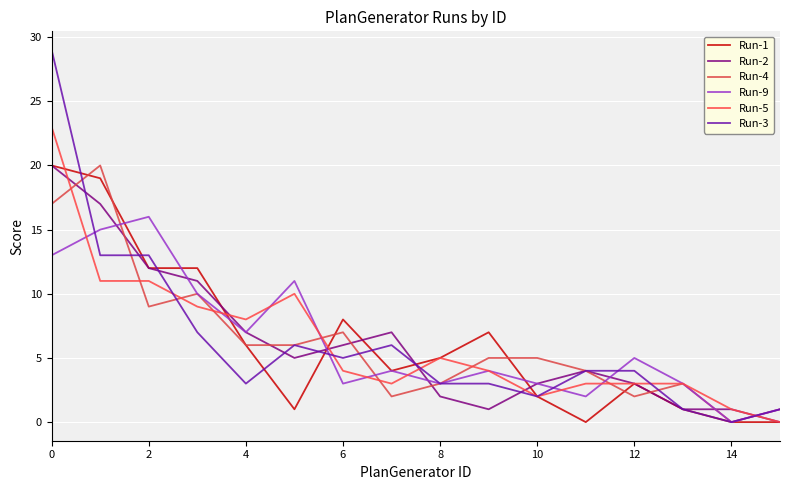

What is the value of the Run-3 point at the 14th from the left?

1